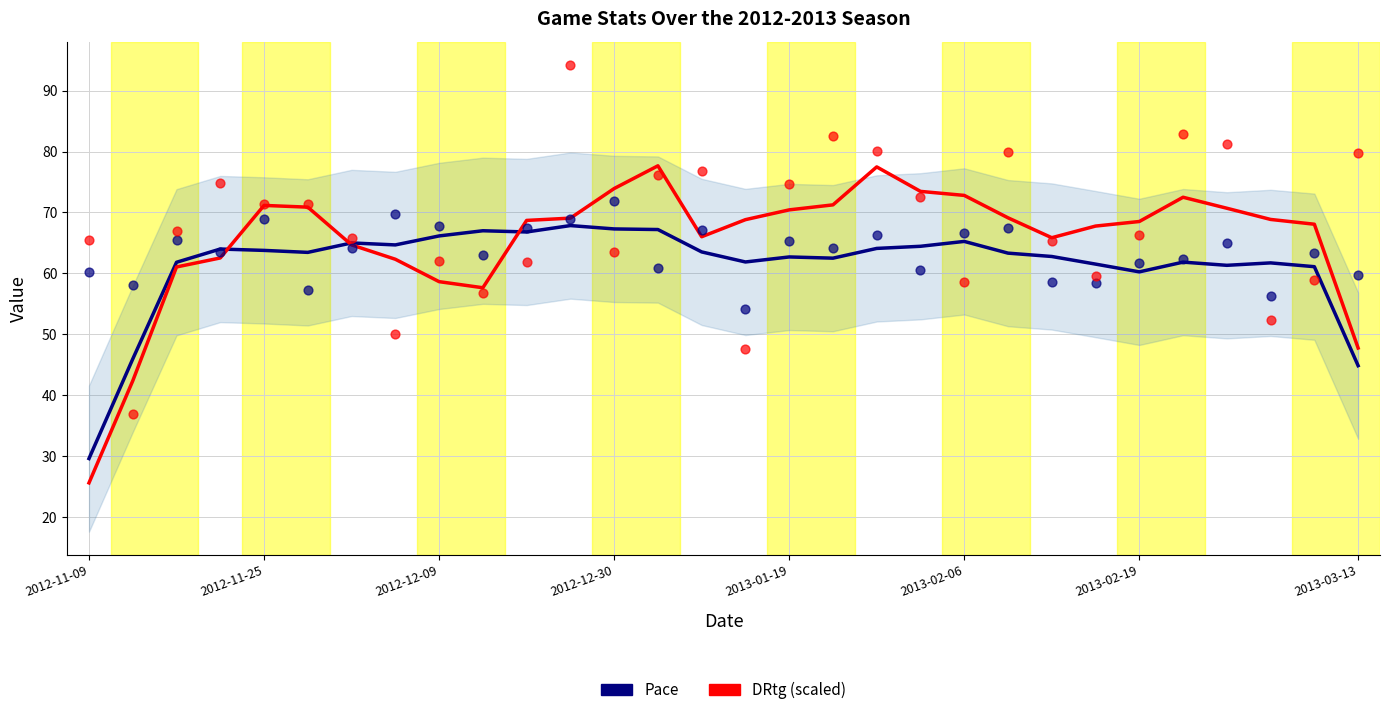

Which series has the largest total across all categories?

DRtg (scaled)